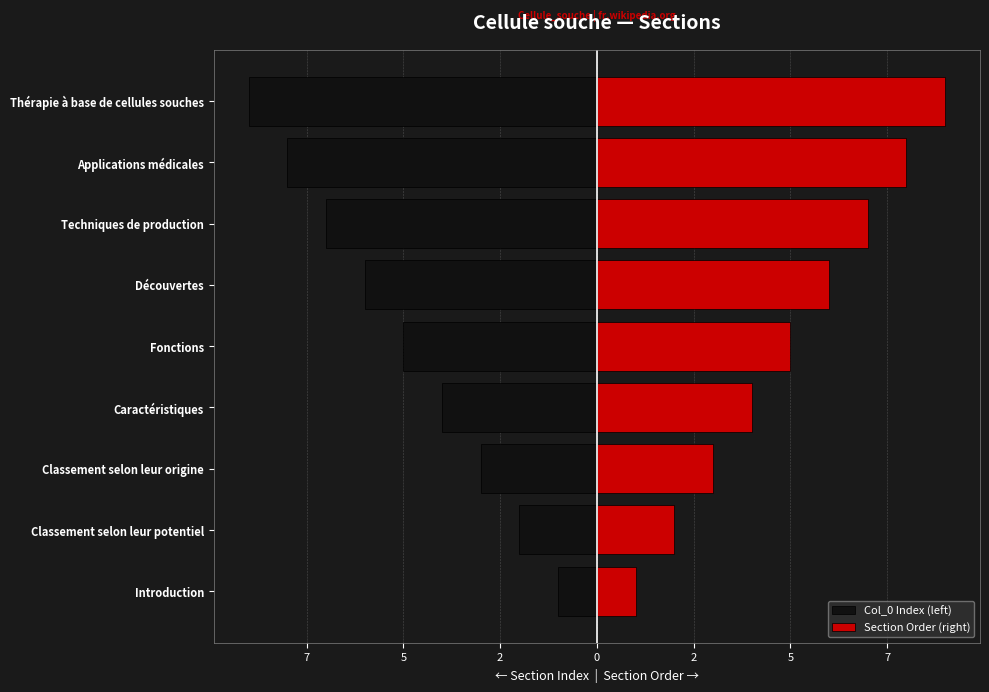

Between Introduction and Applications médicales, which series saw the biggest shift?

Col_0 Index (left)